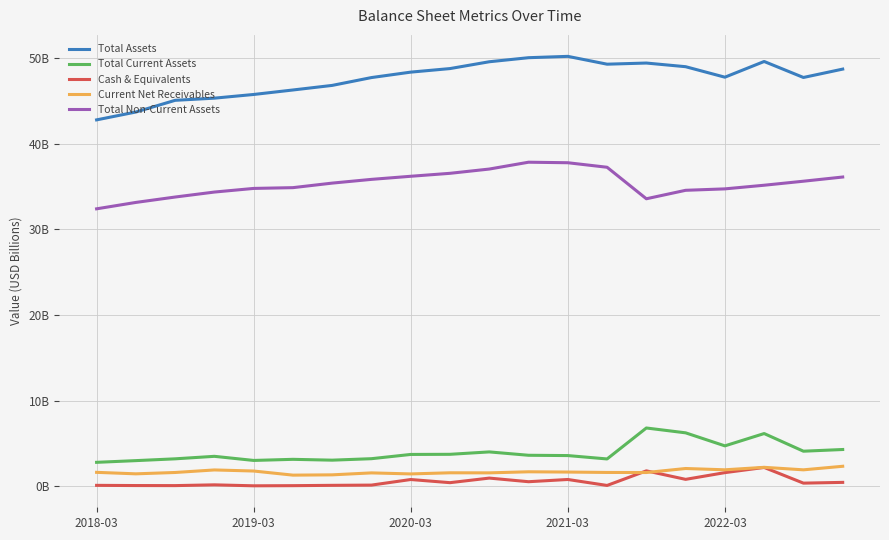

What are all the series names shown in the legend?

Total Assets, Total Current Assets, Cash & Equivalents, Current Net Receivables, Total Non-Current Assets